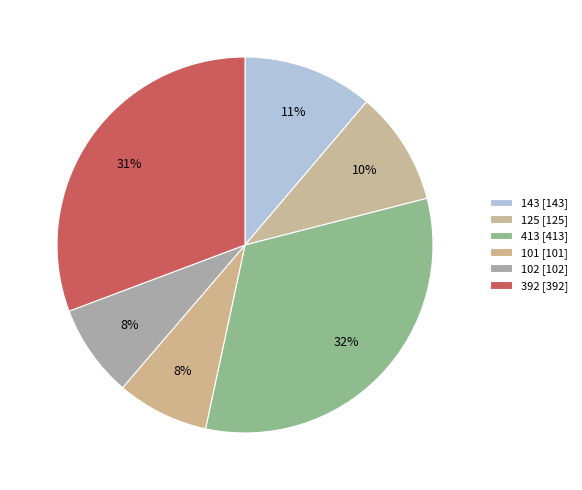

What percentage is the 143 slice, to the nearest percent?

11%